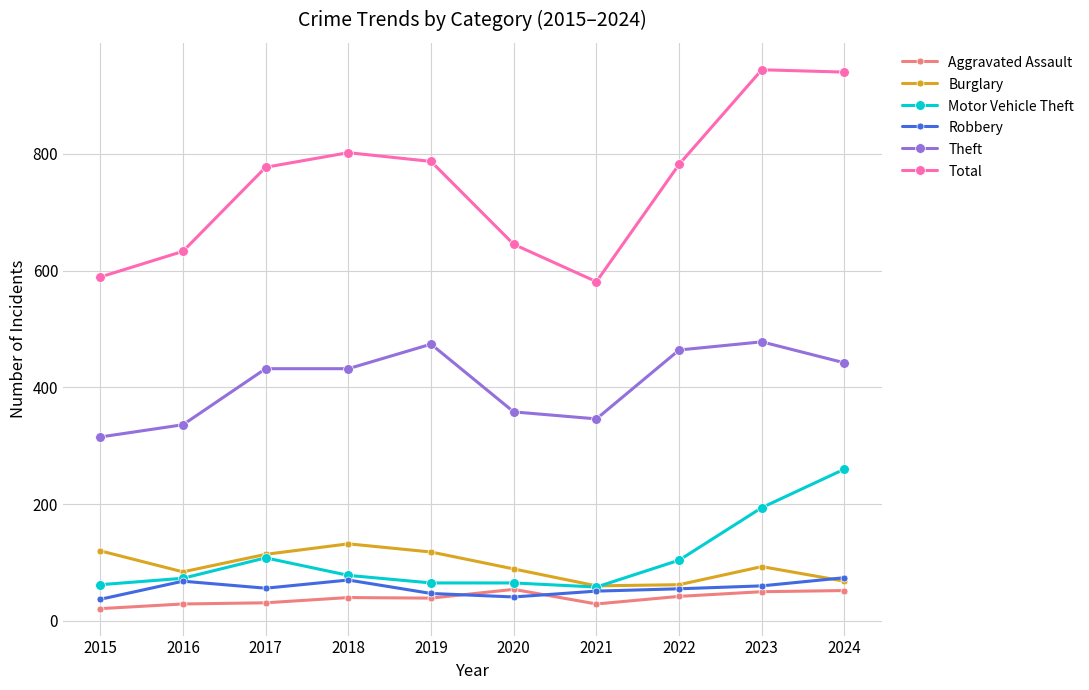

Read the Total value at 2016, to the nearest 5.

635